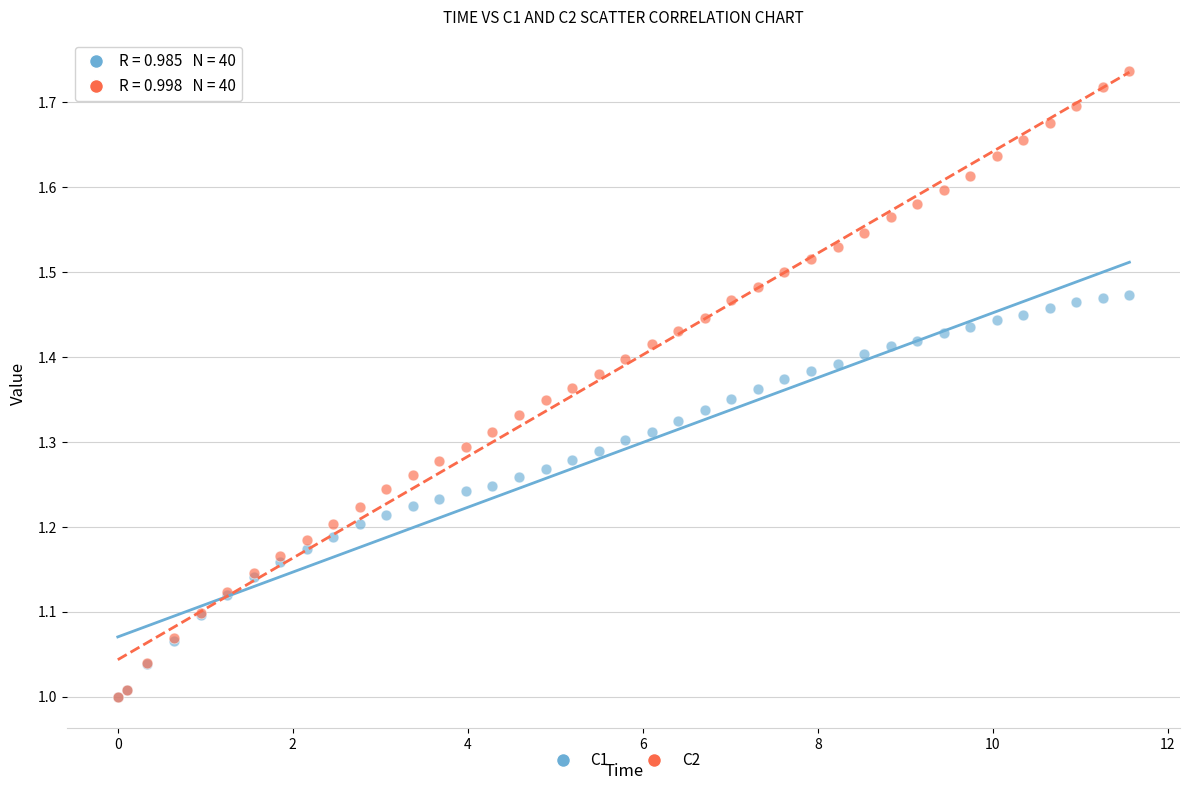

Which series reaches the maximum Y coordinate?

C2